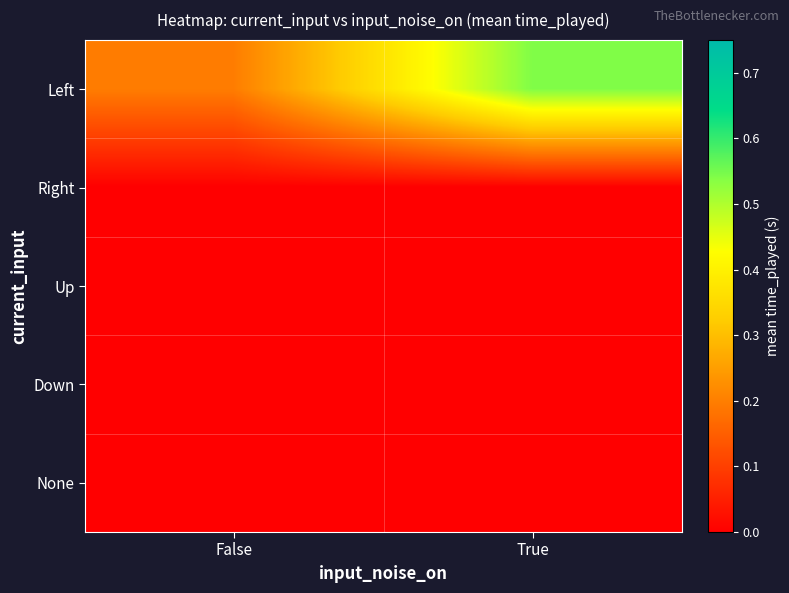

Between False and True, which series saw the biggest shift?

Left